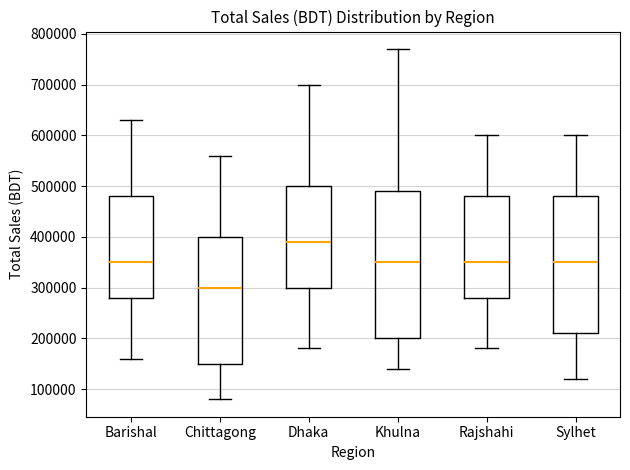

Reading left to right, read every box against the y-axis: the position of its median line, the range the box covers, and the ends of its whiskers. The values are not printed on the chart, so give them approximately, as read against the axis.

Barishal: median 350000, box 280000 to 480000, whiskers 160000 to 630000
Chittagong: median 300000, box 150000 to 400000, whiskers 80000 to 560000
Dhaka: median 390000, box 300000 to 500000, whiskers 180000 to 700000
Khulna: median 350000, box 200000 to 490000, whiskers 140000 to 770000
Rajshahi: median 350000, box 280000 to 480000, whiskers 180000 to 600000
Sylhet: median 350000, box 210000 to 480000, whiskers 120000 to 600000